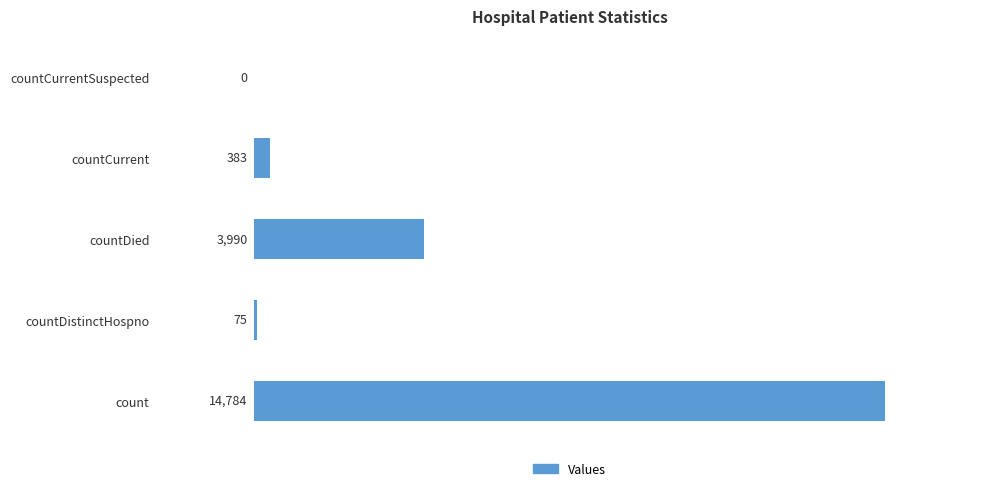

Are the bars horizontal?

Yes